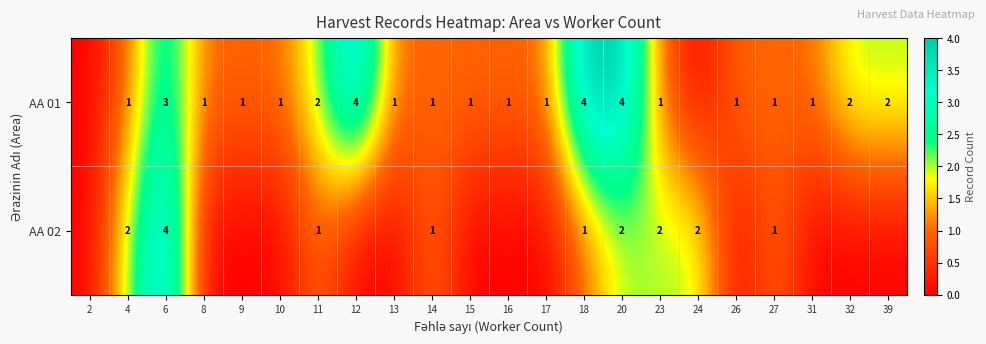

The value of AA 01 at 10 is 1. True or false?

True